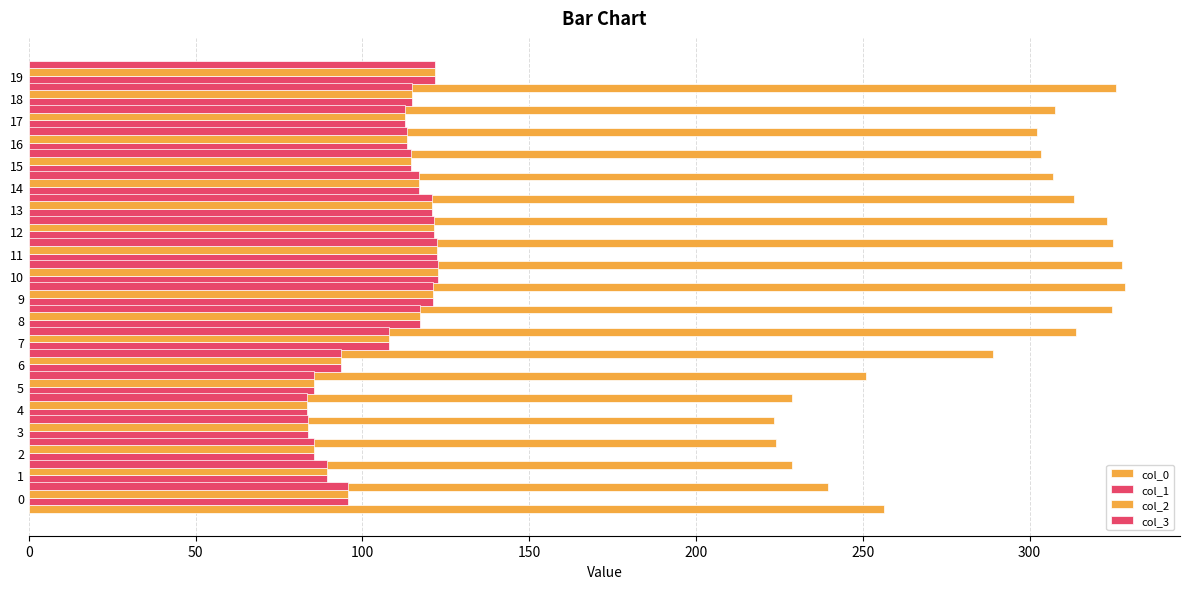

How many data points in col_2 are above 114?

10